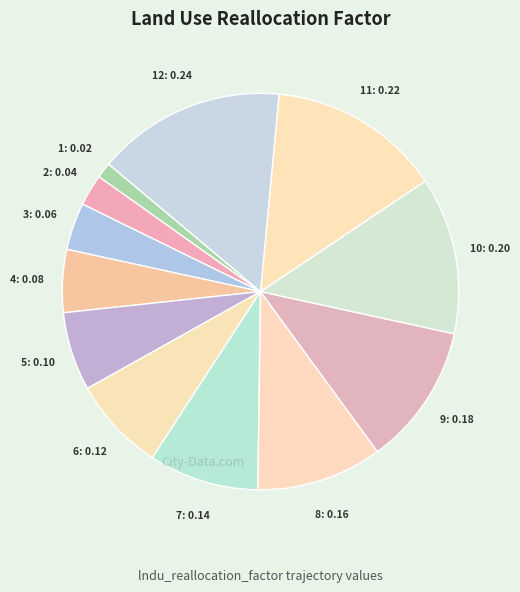

How many slices are in this pie chart?

12